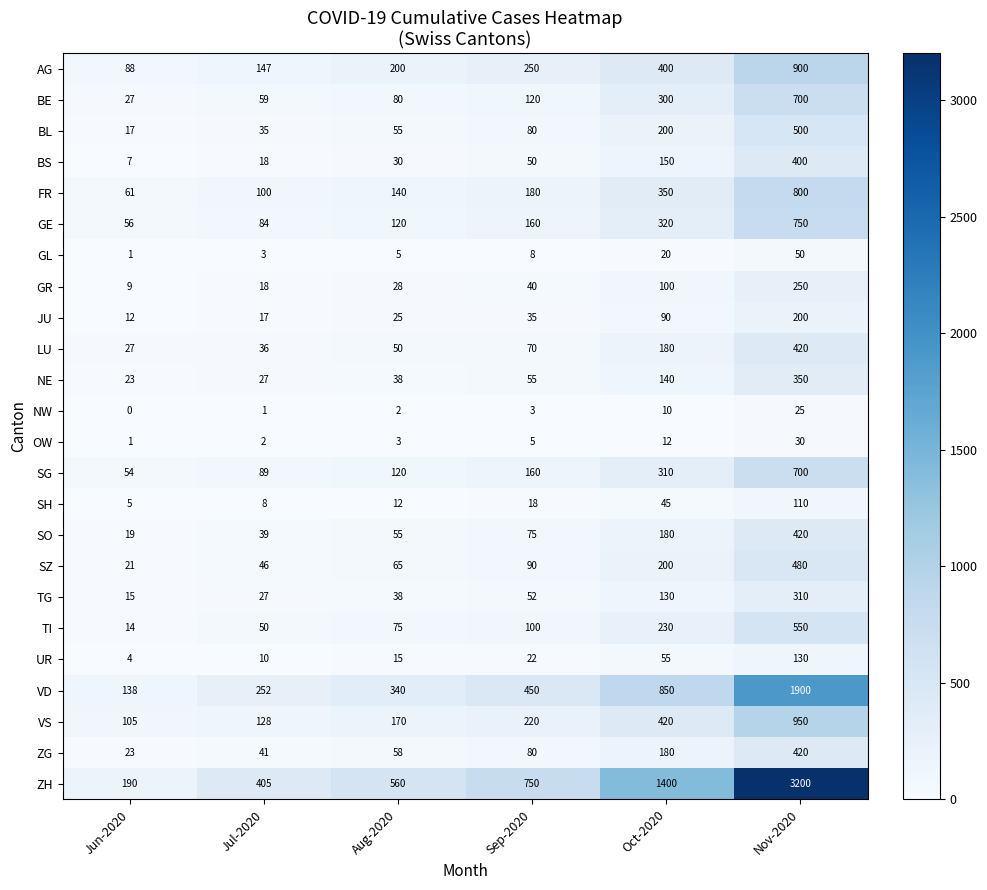

What is the sum of the FR values at Aug-2020 and Jul-2020?

240